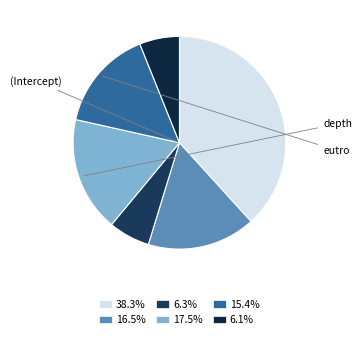

Count the number of slices in the pie.

6